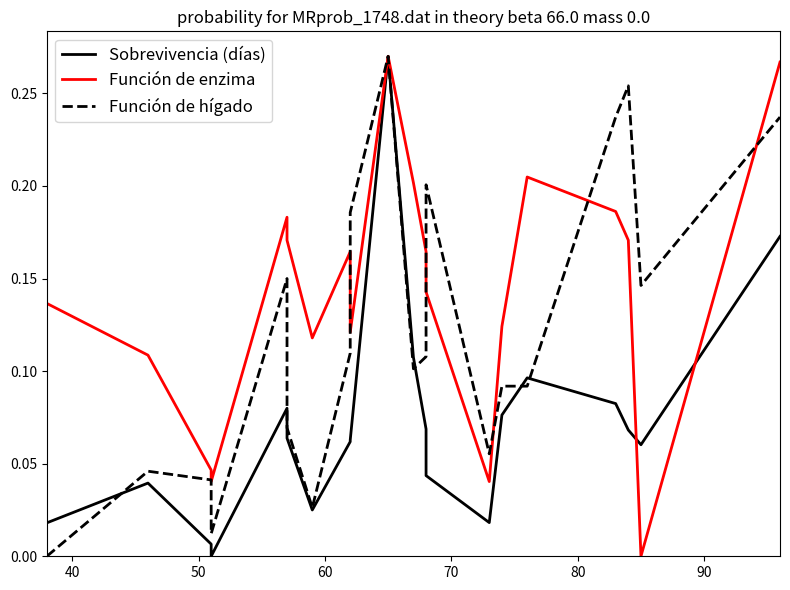

What is the maximum value for Función de enzima?

0.3